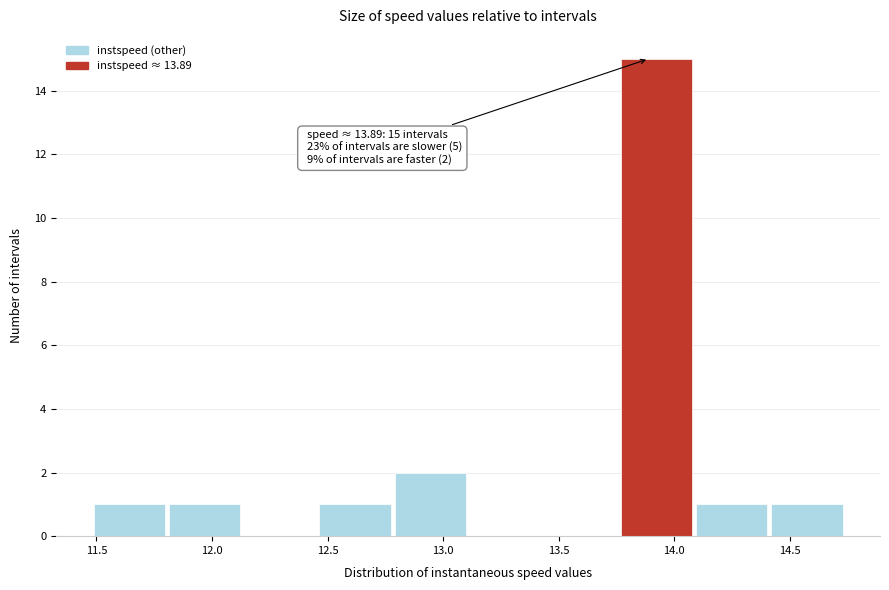

Which range on the x-axis has the tallest bar?

13.75 to 14.10